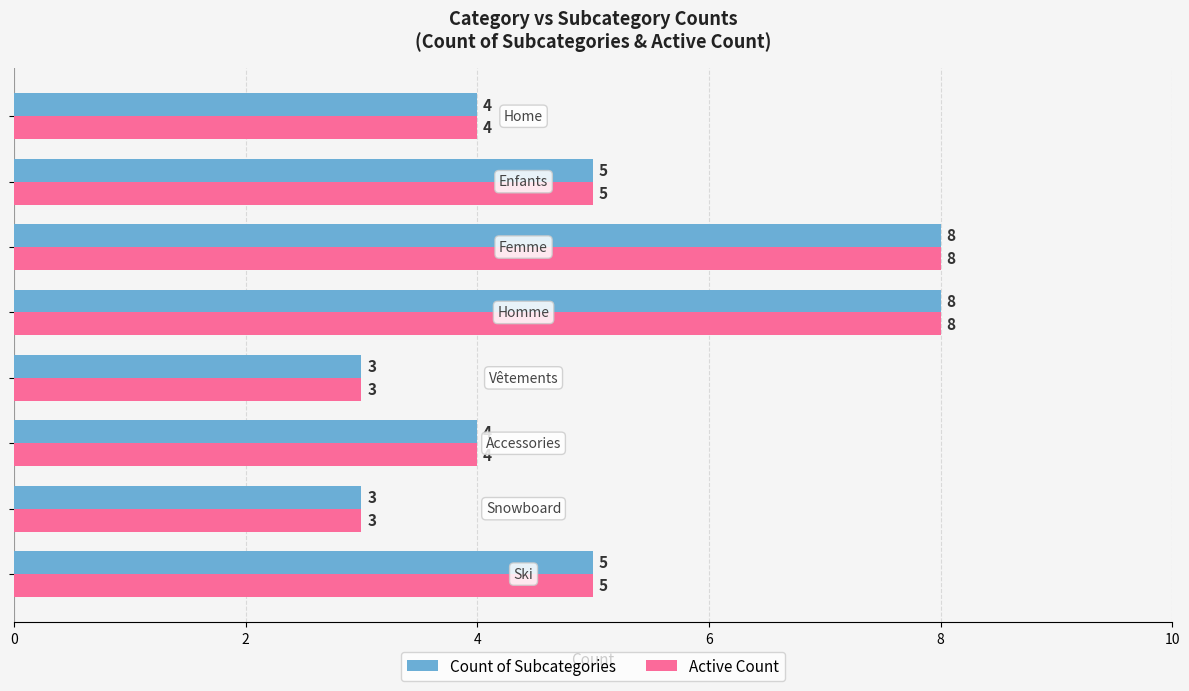

Count the Active Count values in the range 4 to 8.

6